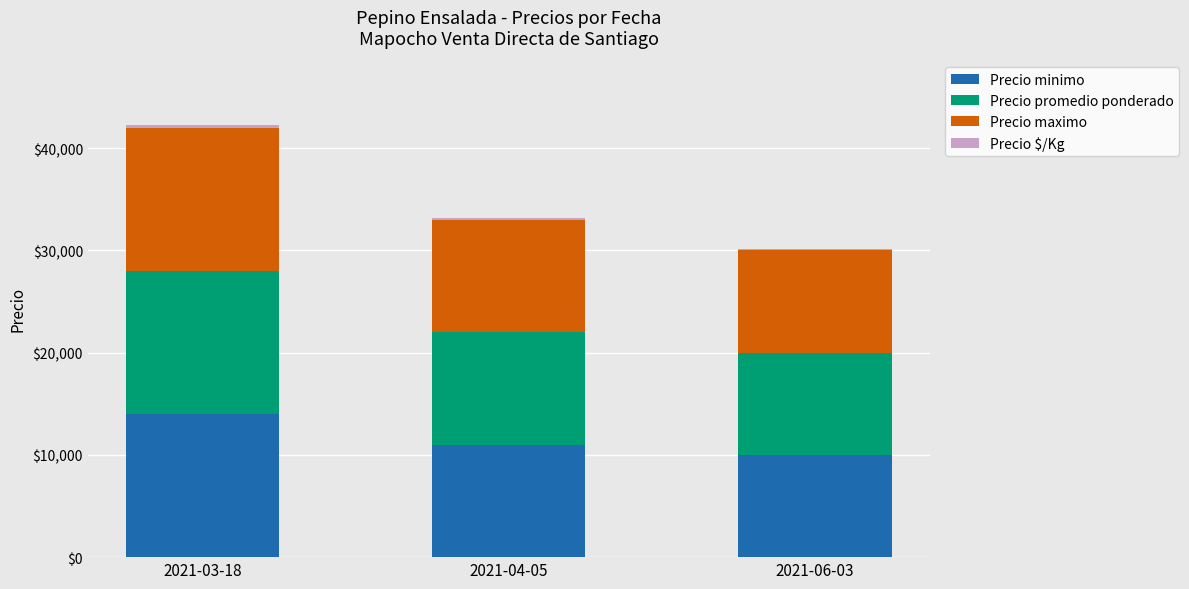

At which label does Precio minimo reach its peak?

2021-03-18